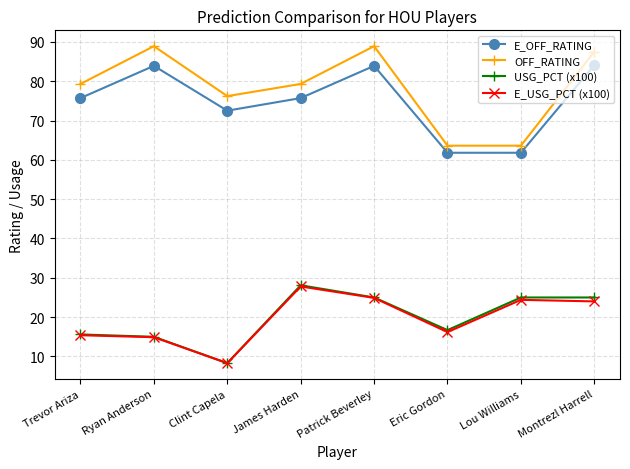

Which category has the lowest value across all series?

Clint Capela